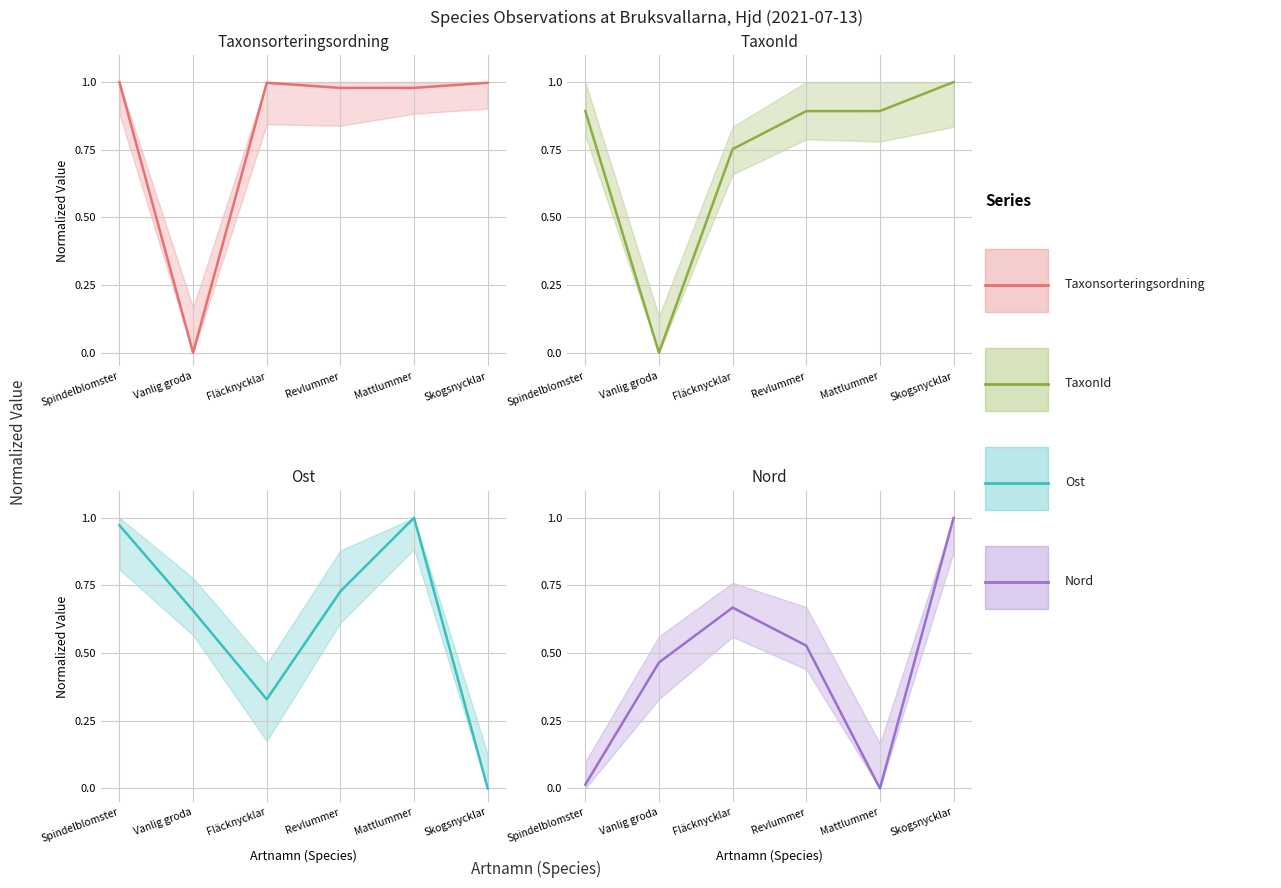

Is the value of Ost at Fläcknycklar greater than the value of Nord at Skogsnycklar?

No